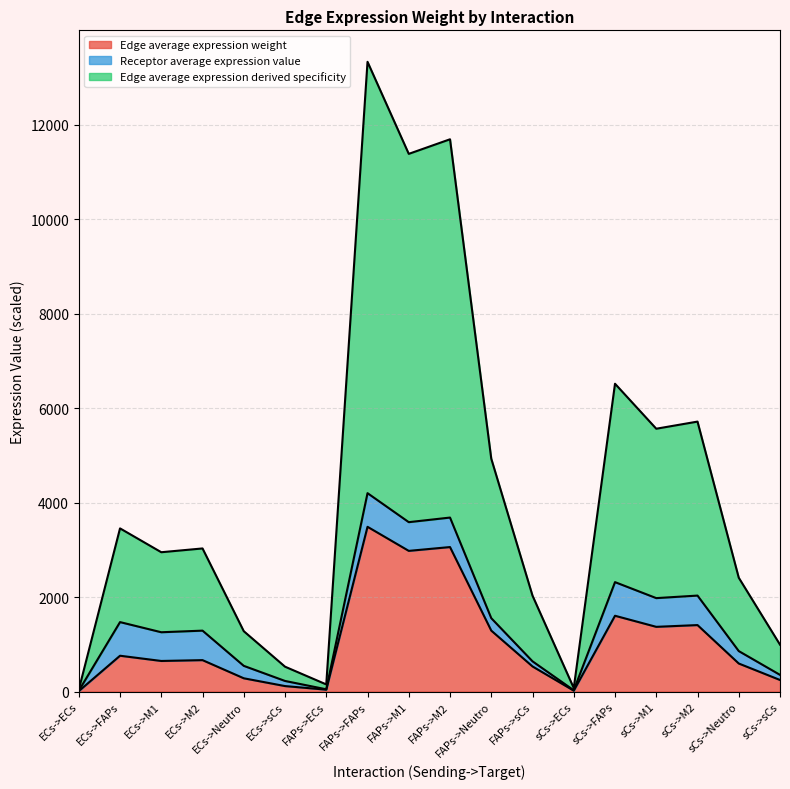

What is the label of the 15th point from the right?

ECs->M2